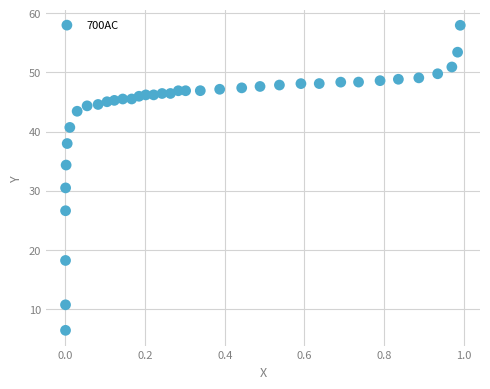

What is the range of Y values (max minus min)?

51.6